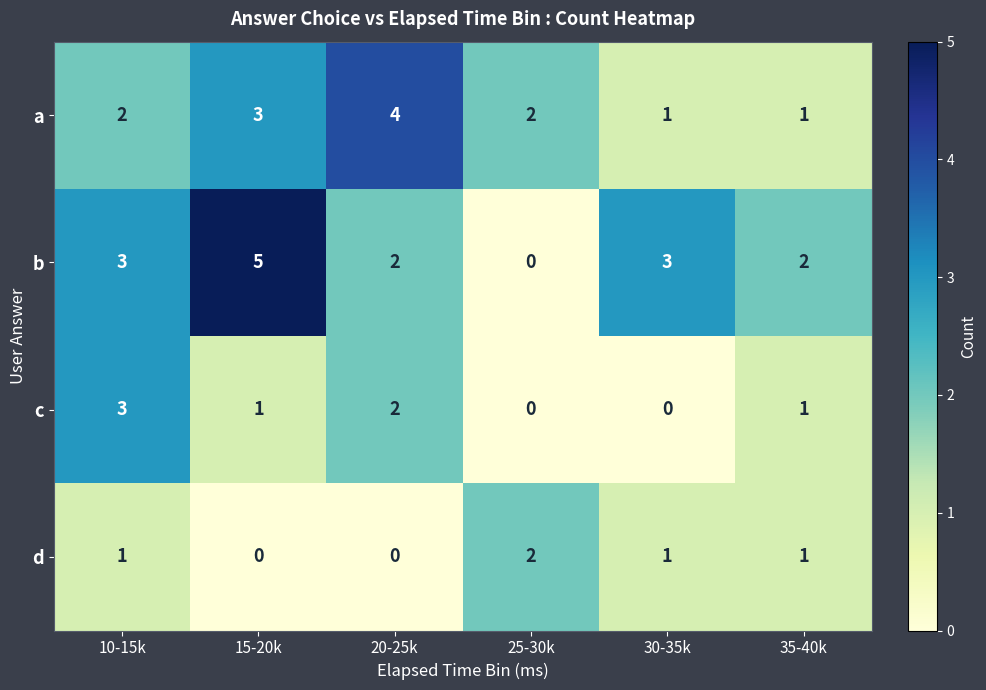

Between 10-15k and 20-25k, which series saw the biggest shift?

a